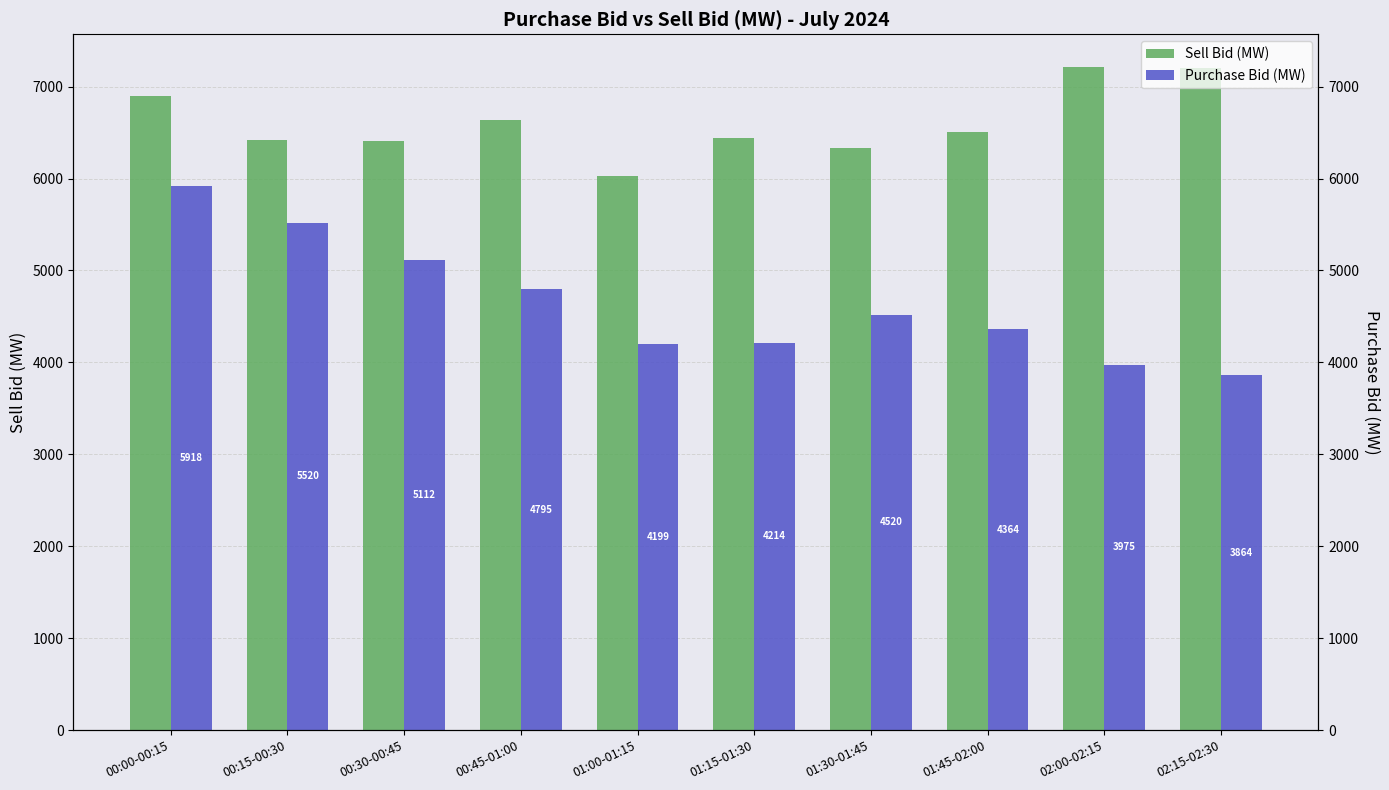

Which category has the highest value in the Purchase Bid (MW) series?

00:00-00:15